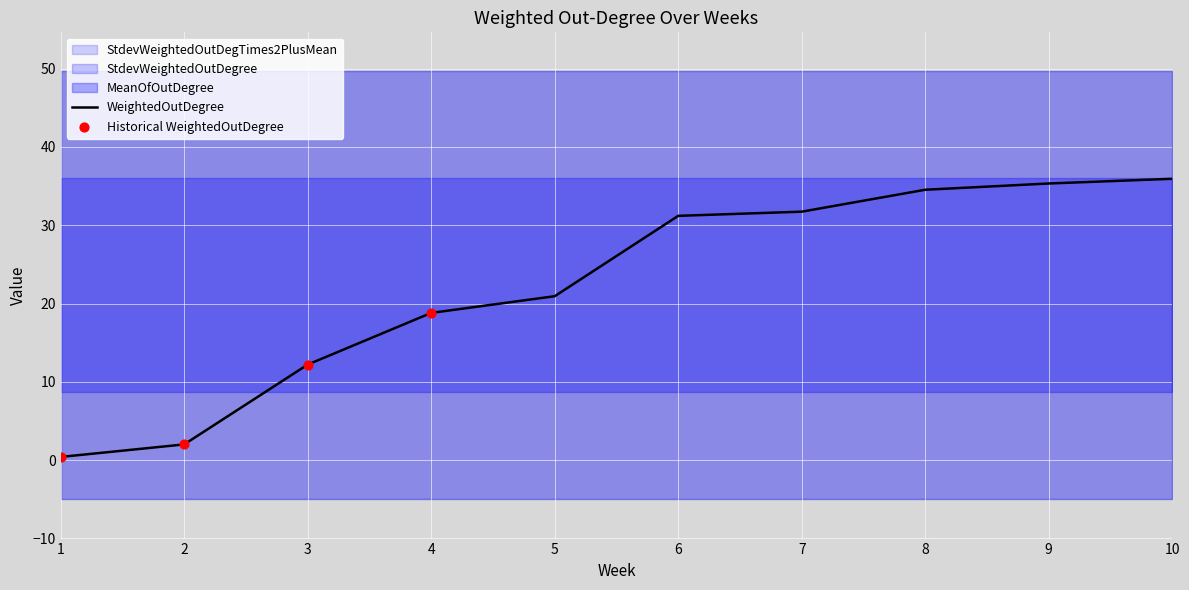

Which series reaches the maximum Y coordinate?

StdevWeightedOutDegTimes2PlusMean